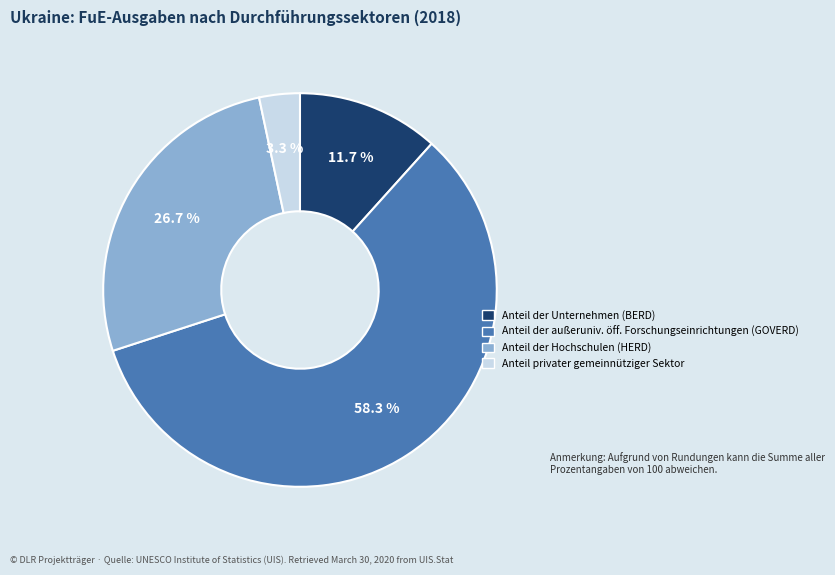

Is there a majority slice in this chart?

Yes